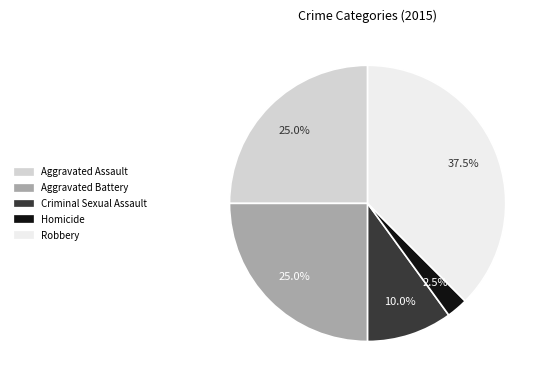

True or false: Homicide accounts for 17% of the total.

False